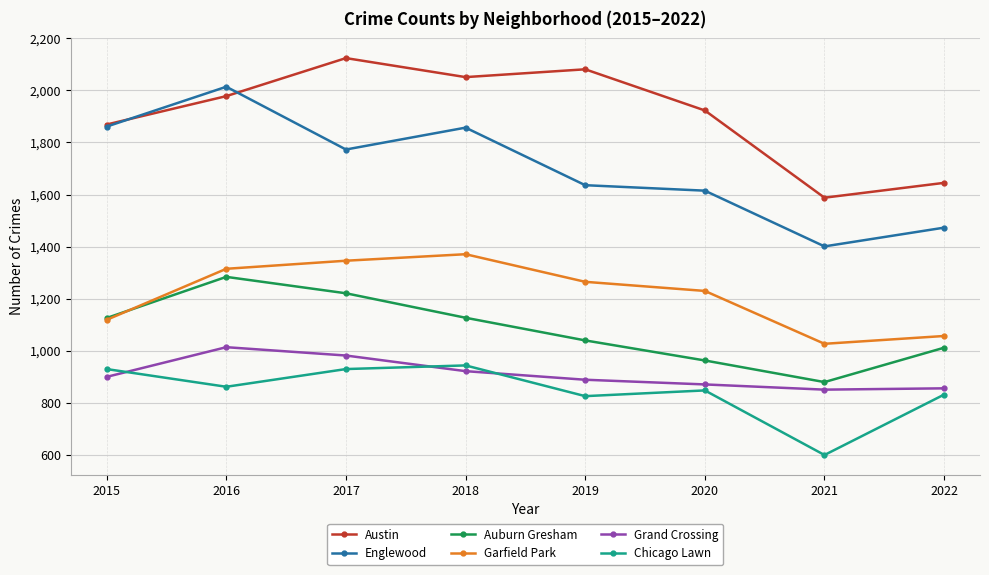

How many values in the Garfield Park series are below 1265?

4